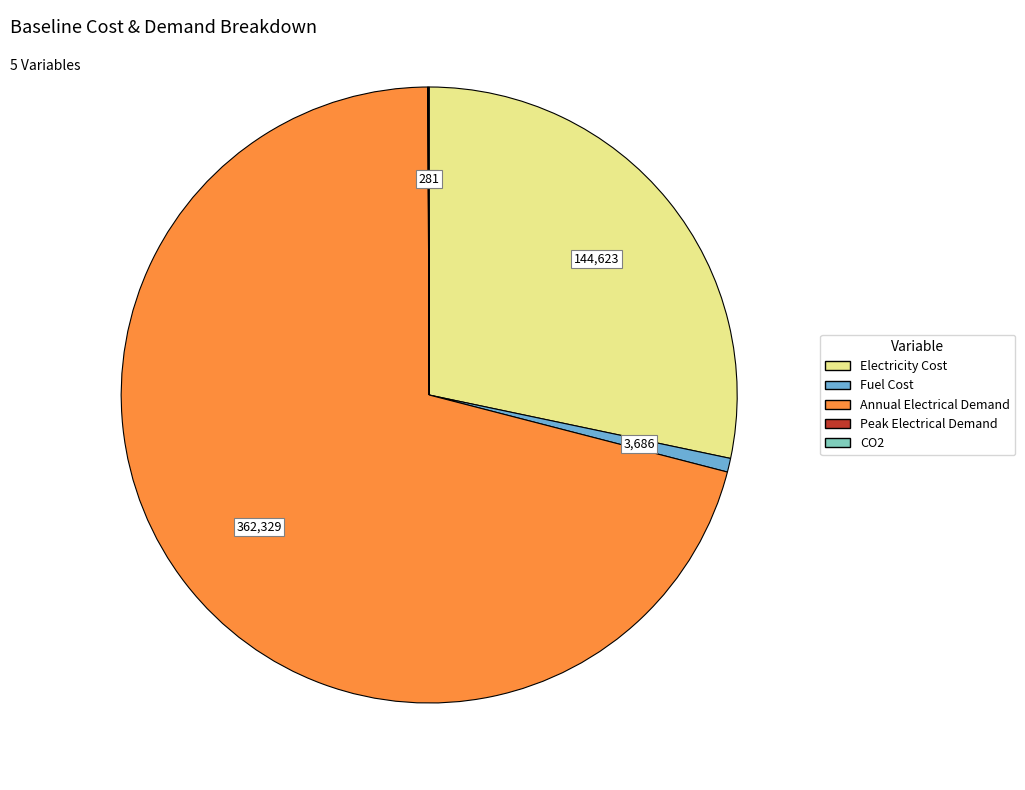

True or false: Annual Electrical Demand accounts for 71% of the total.

True